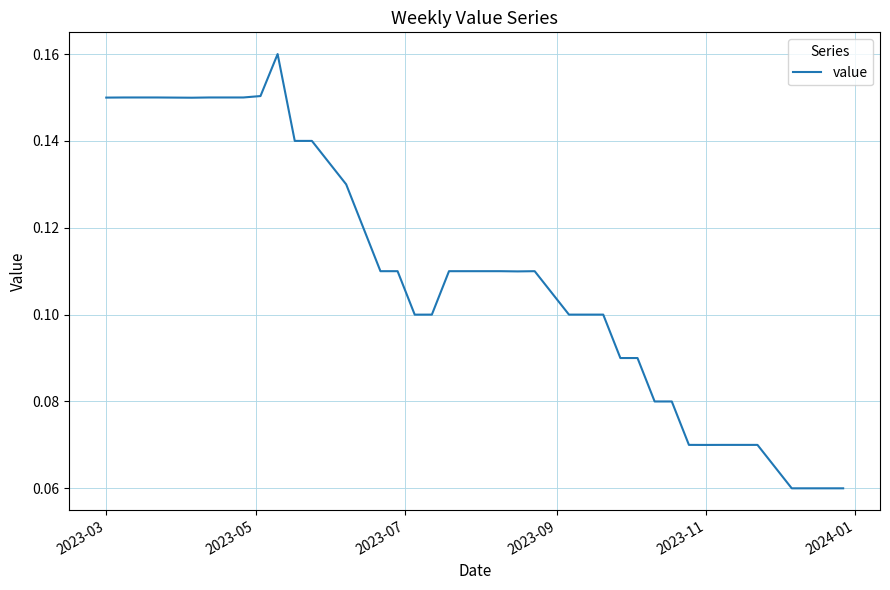

How many lines are shown in the chart?

1